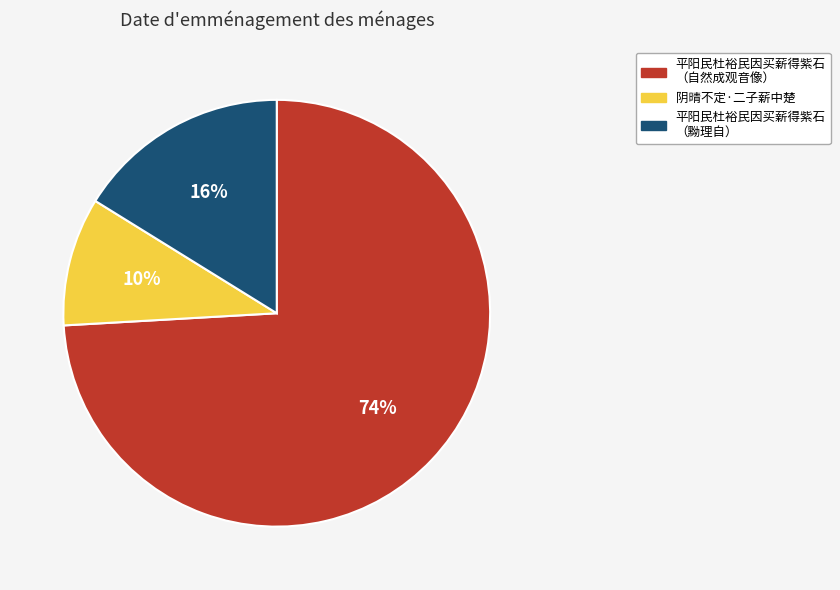

Count the number of slices in the pie.

3